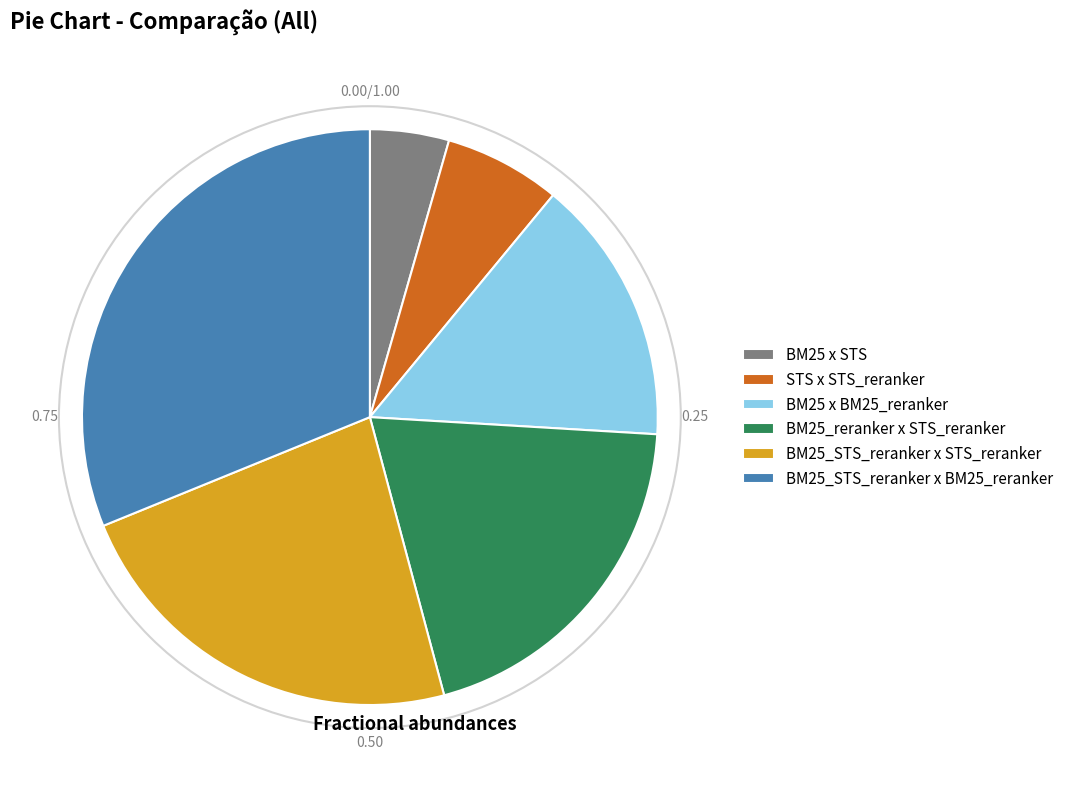

Is there any slice that represents more than half of the pie?

No